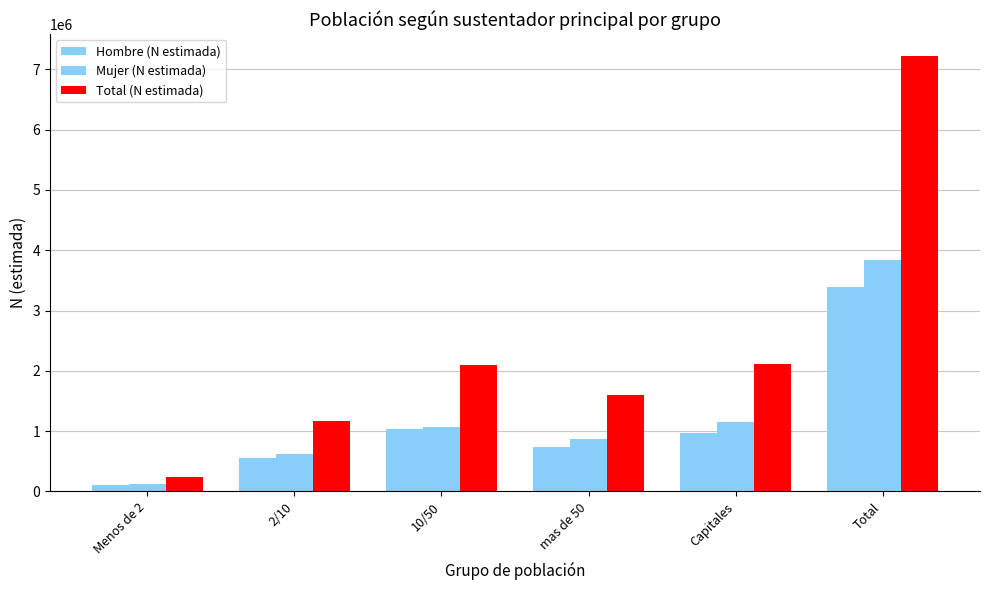

Are the bars grouped side by side (vs. stacked)?

Yes